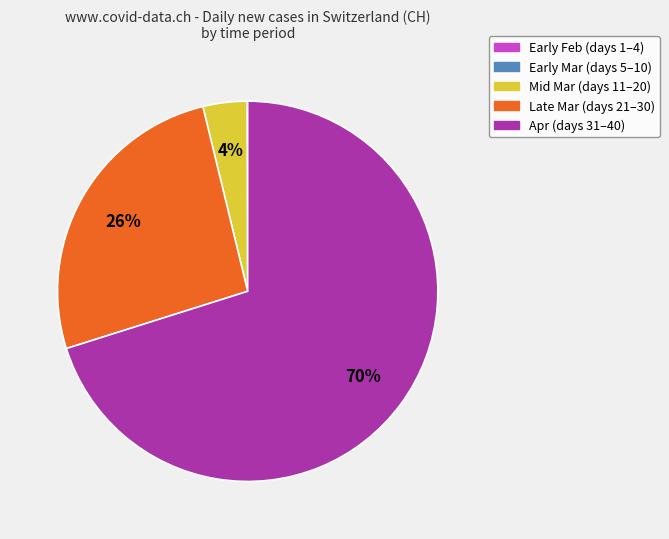

To the nearest percent, what is the difference between the largest and smallest slice percentages?

70%